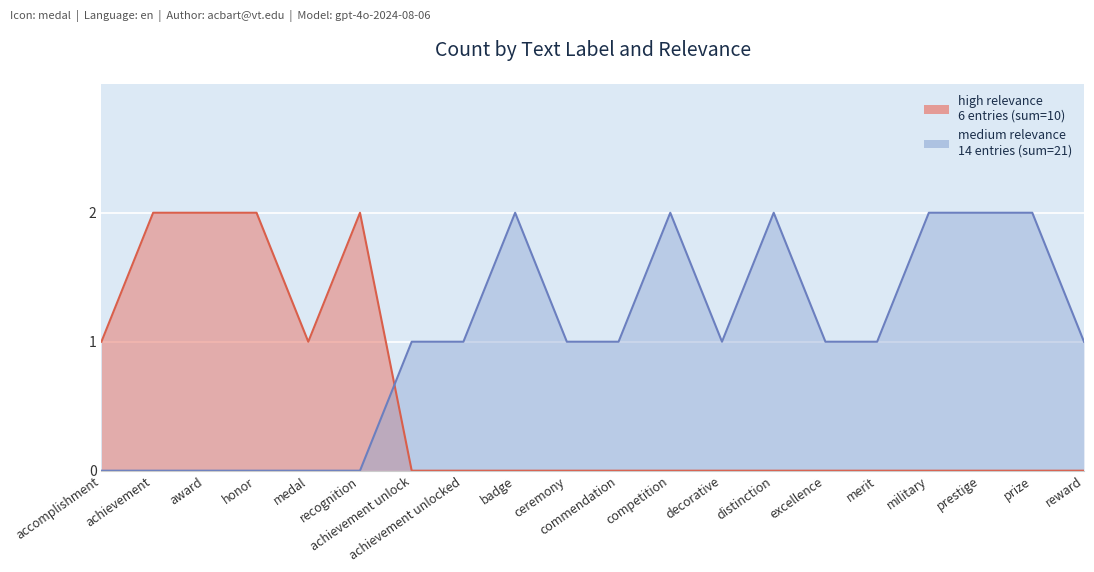

Is the value of high relevance at badge greater than the value of medium relevance at decorative?

No